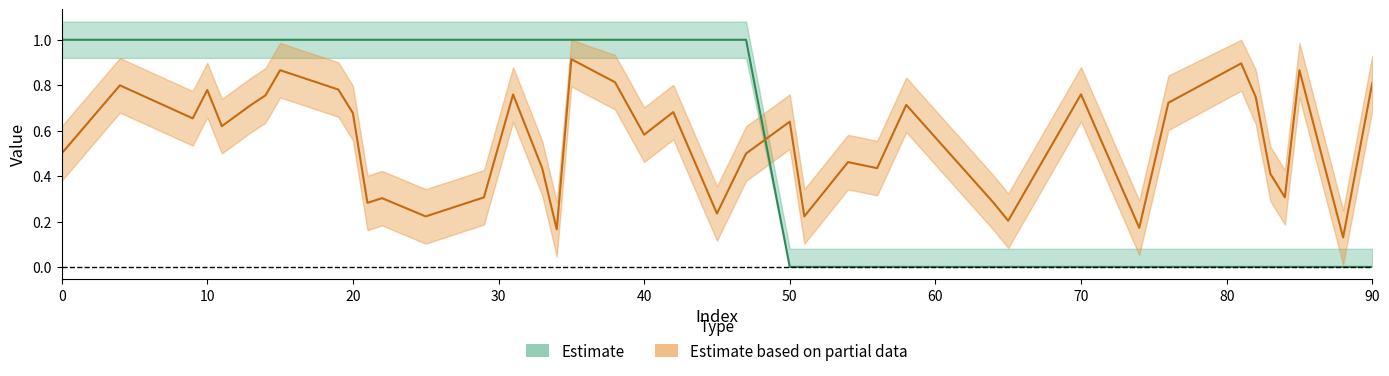

Reading left to right, extract all data points from this chart.

y_pred: 0=0.5	4=0.8	9=0.7	10=0.8	11=0.6	13=0.7	14=0.8	15=0.9	19=0.8	20=0.7	21=0.3	22=0.3	25=0.2	29=0.3	31=0.8	33=0.4	34=0.2	35=0.9	38=0.8	40=0.6	42=0.7	45=0.2	47=0.5	50=0.6	51=0.2	54=0.5	56=0.4	58=0.7	64=0.3	65=0.2	70=0.8	74=0.2	76=0.7	81=0.9	82=0.7	83=0.4	84=0.3	85=0.9	88=0.1	90=0.8
y_true: 0=1.0	4=1.0	9=1.0	10=1.0	11=1.0	13=1.0	14=1.0	15=1.0	19=1.0	20=1.0	21=1.0	22=1.0	25=1.0	29=1.0	31=1.0	33=1.0	34=1.0	35=1.0	38=1.0	40=1.0	42=1.0	45=1.0	47=1.0	50=0.0	51=0.0	54=0.0	56=0.0	58=0.0	64=0.0	65=0.0	70=0.0	74=0.0	76=0.0	81=0.0	82=0.0	83=0.0	84=0.0	85=0.0	88=0.0	90=0.0